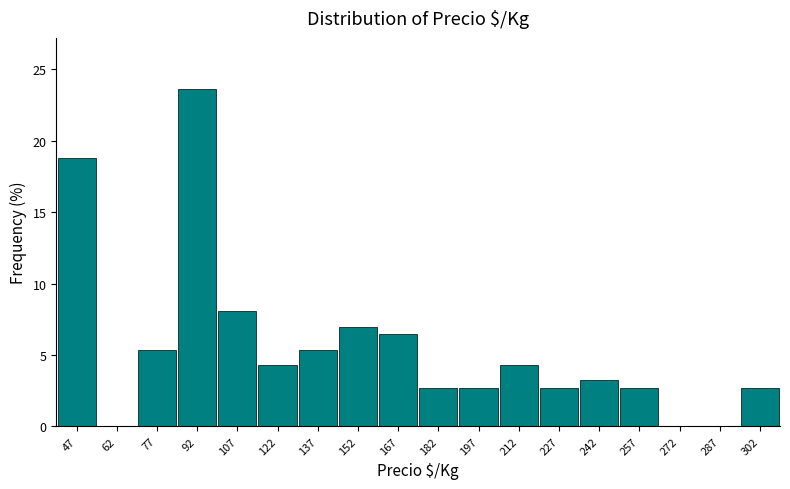

Over which range of the x-axis is the bar tallest?

85 to 100